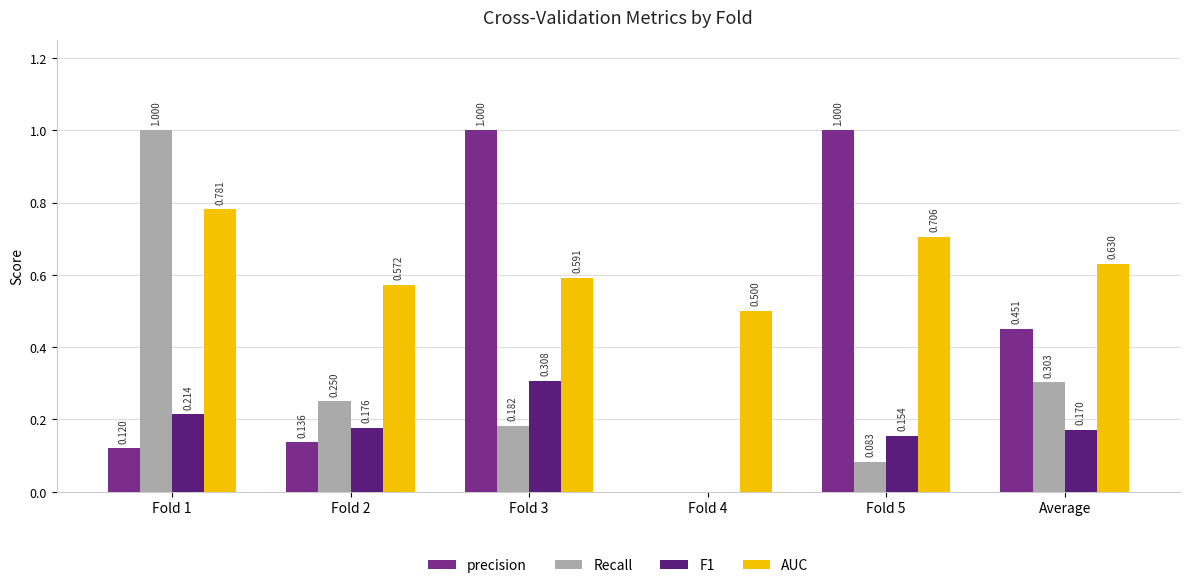

Are the bars horizontal?

No